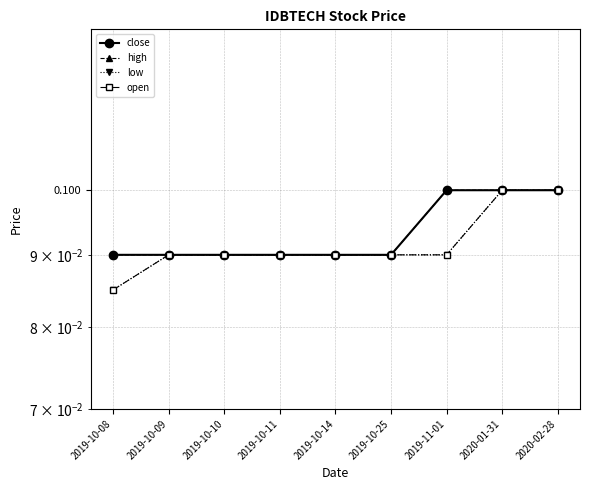

What are all the series names shown in the legend?

close, high, low, open